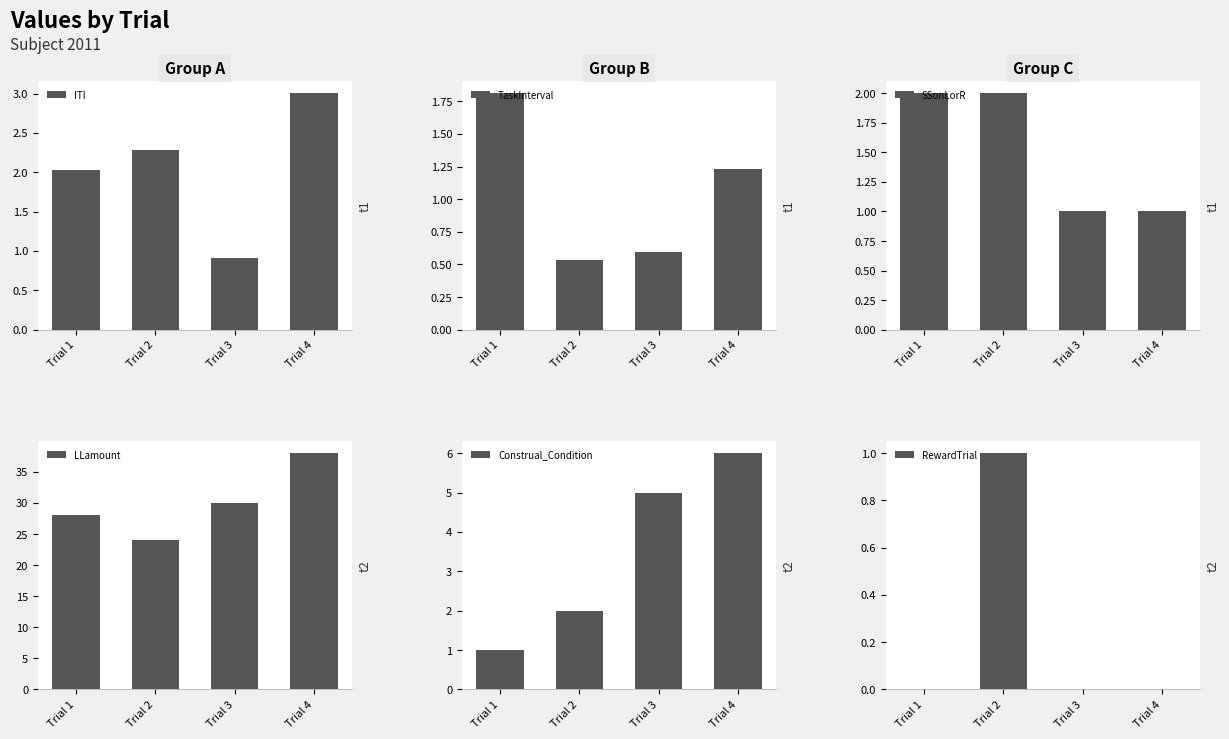

What is the difference between the SSonLorR values at Trial 4 and Trial 1?

1